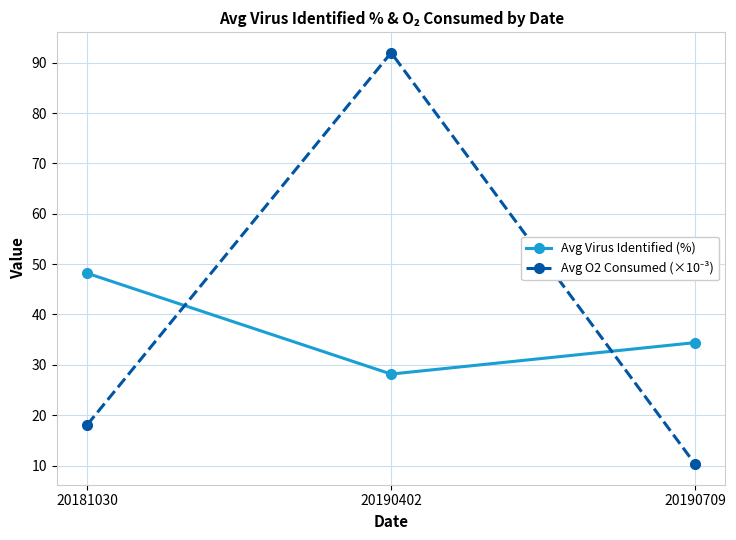

What is the difference between the highest and lowest values at 20190709?

24.1